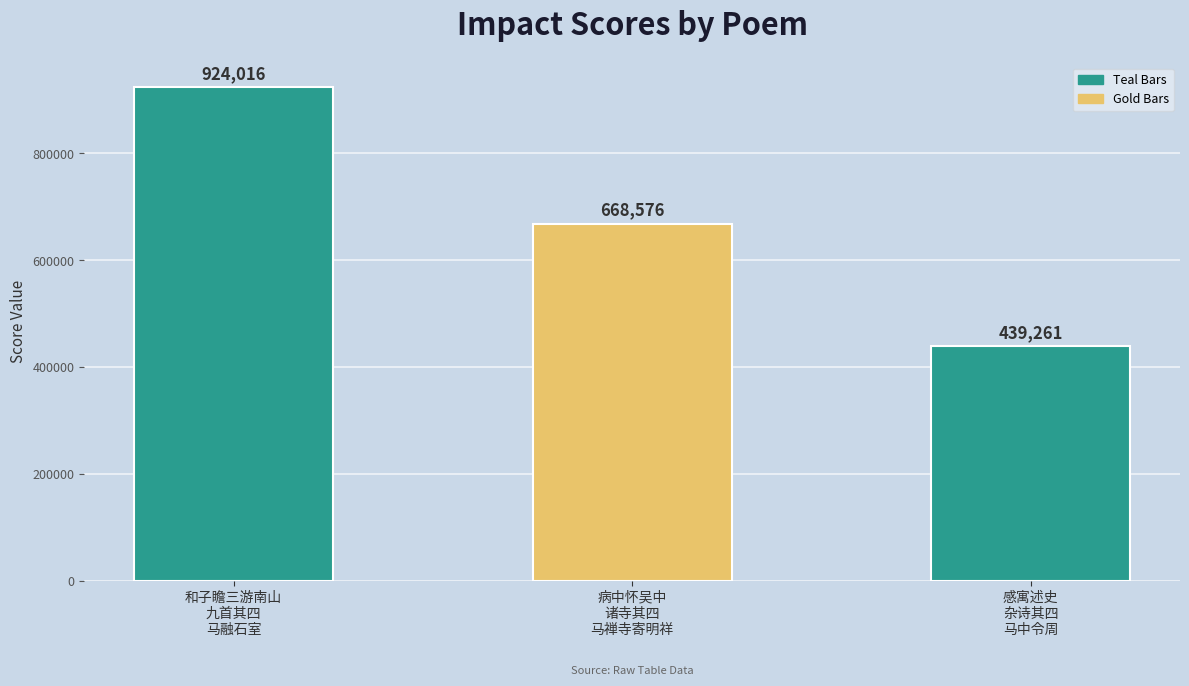

Rank the categories by value from lowest to highest.

感寓述史
杂诗其四
马中令周, 病中怀吴中
诸寺其四
马禅寺寄明祥, 和子瞻三游南山
九首其四
马融石室